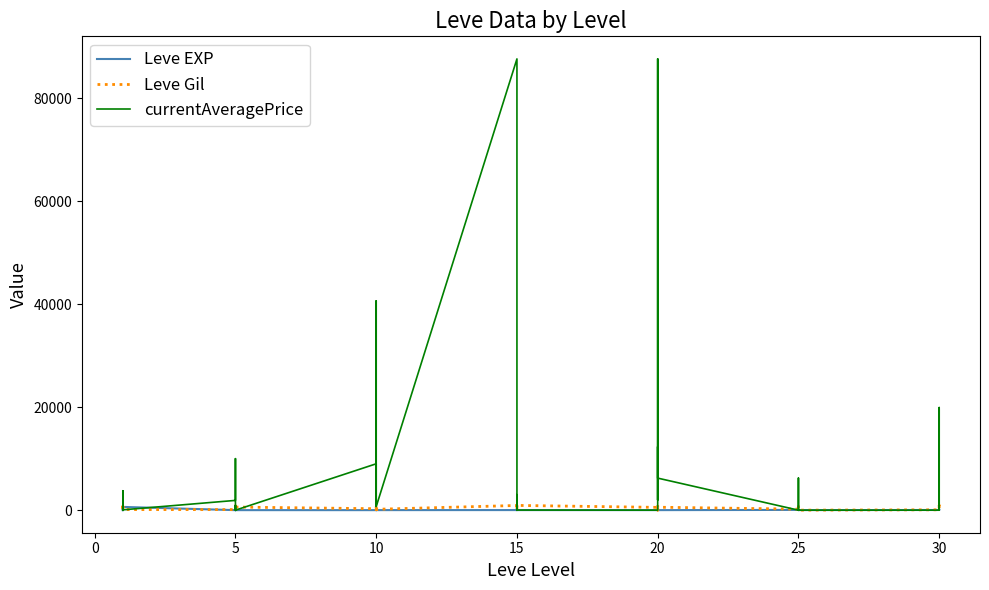

True or false: currentAveragePrice has more than 2 interior local peaks.

True